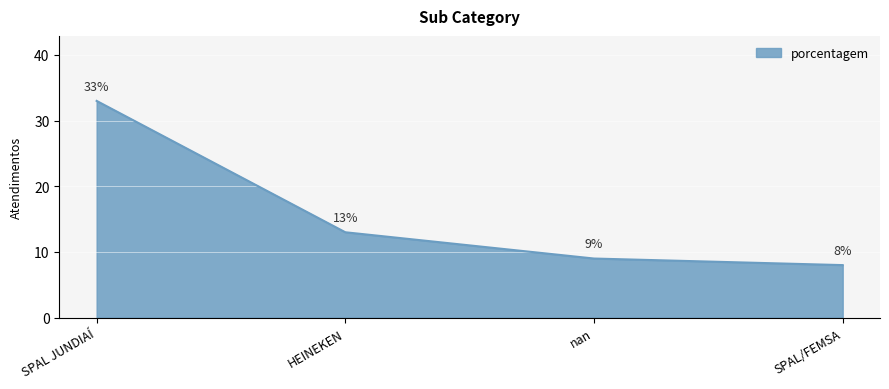

Approximately how many times larger is the value at nan compared to SPAL/FEMSA?

1.1